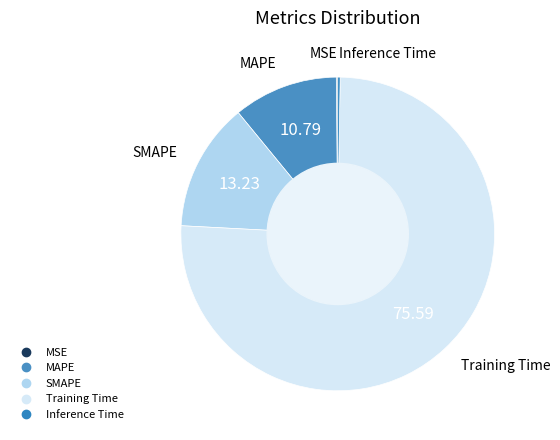

Which category has the biggest portion of the pie?

Training Time